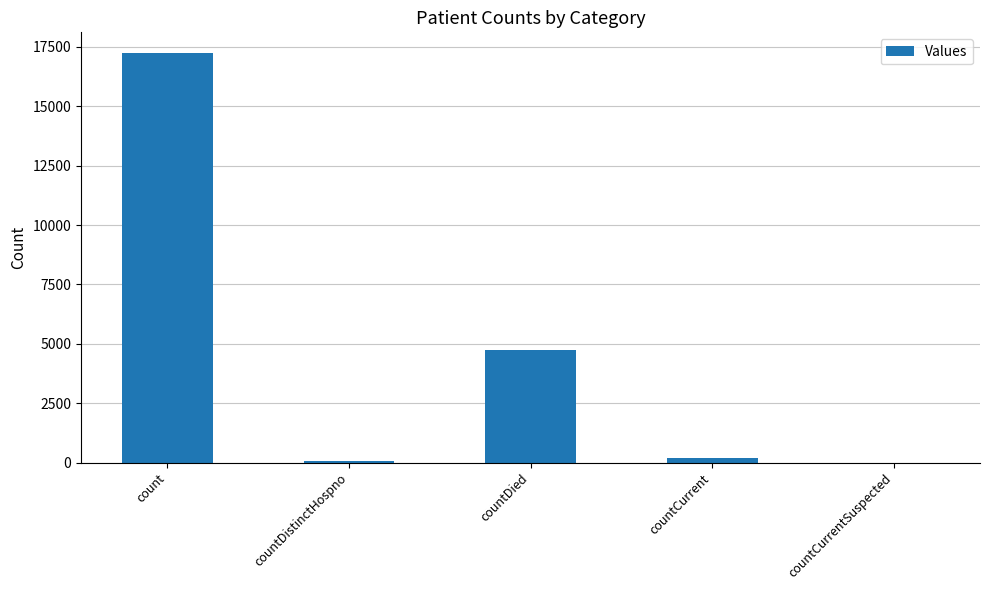

Where does the data first go above 181?

count